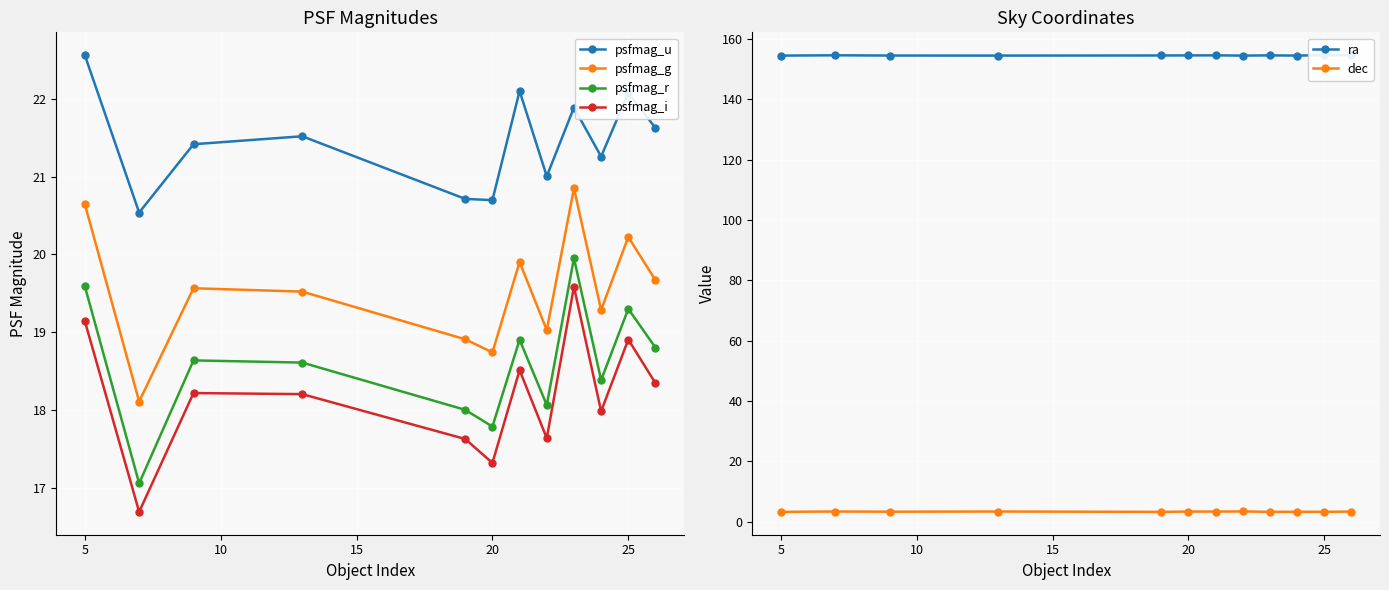

How many interior local valleys does the psfmag_i series have?

4